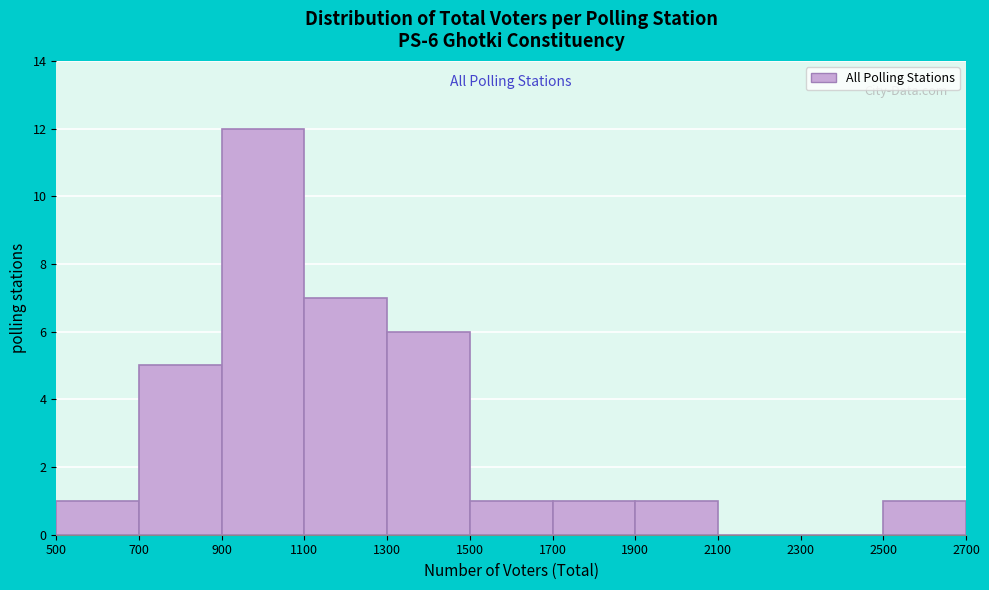

Which range on the x-axis has the tallest bar?

900 to 1100